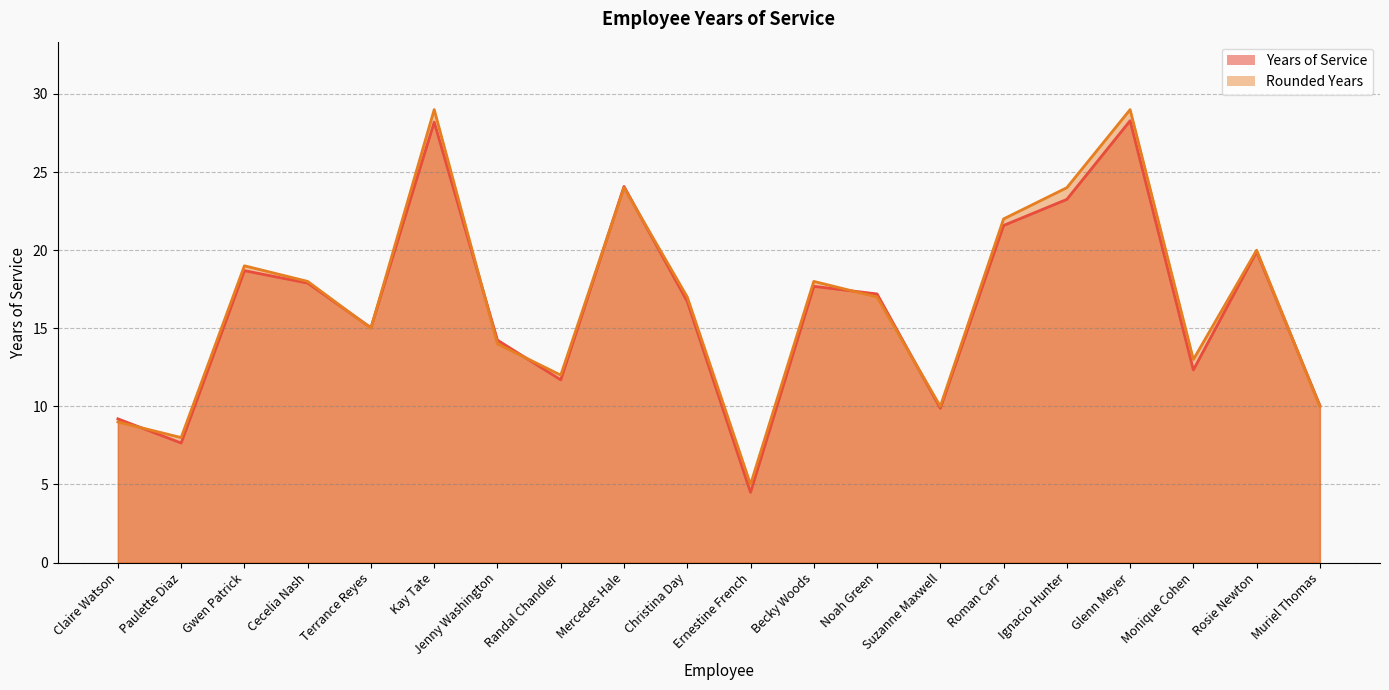

What are all the series names shown in the legend?

Years of Service, Rounded Years